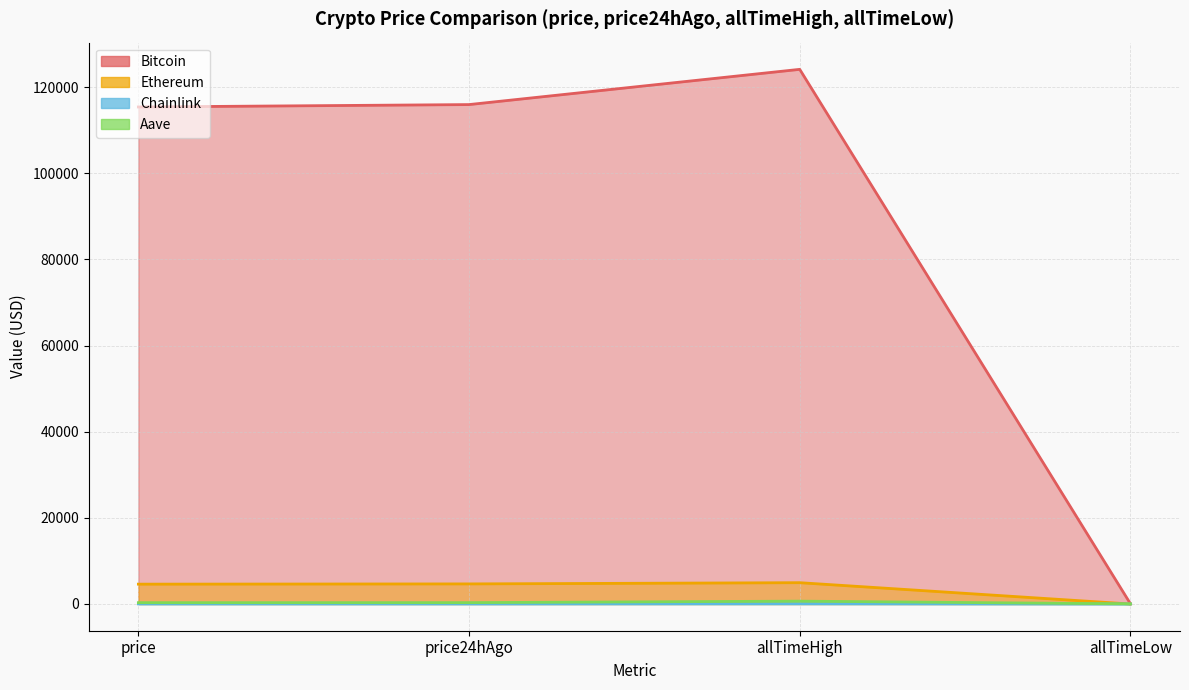

How many lines are shown in the chart?

4